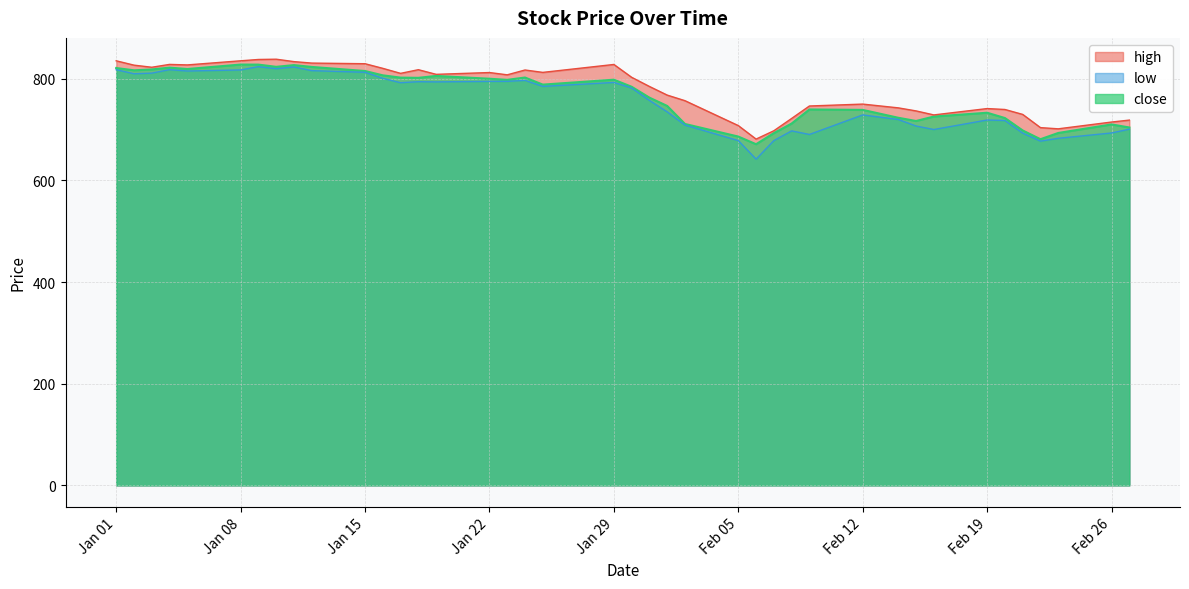

Is it true that close equals 733.3 at Feb 19?

True